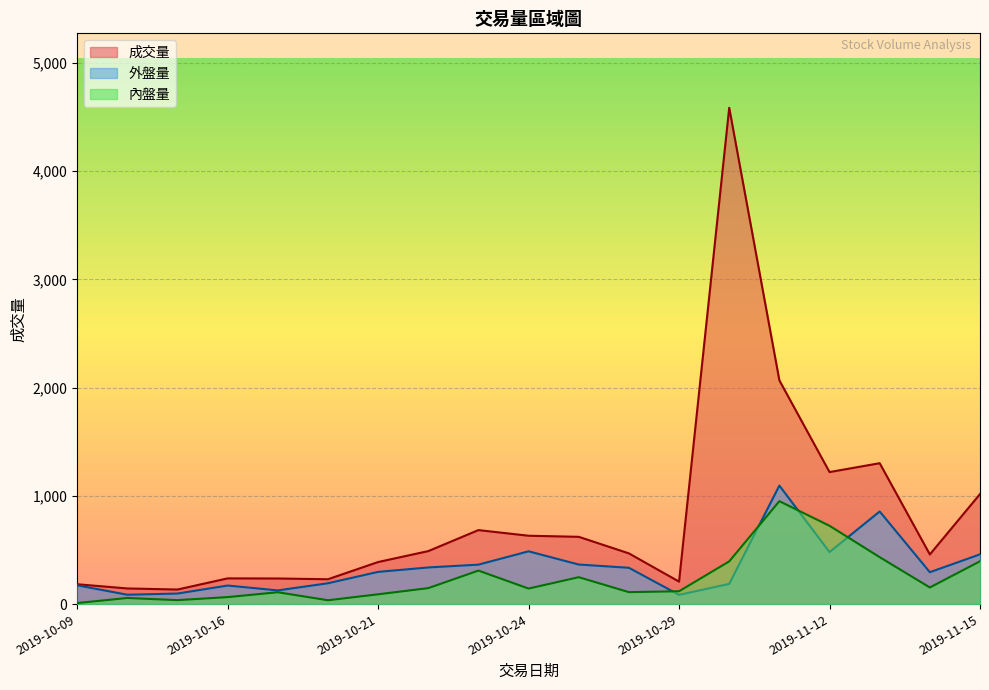

How many data points in 成交量 are above 469?

9